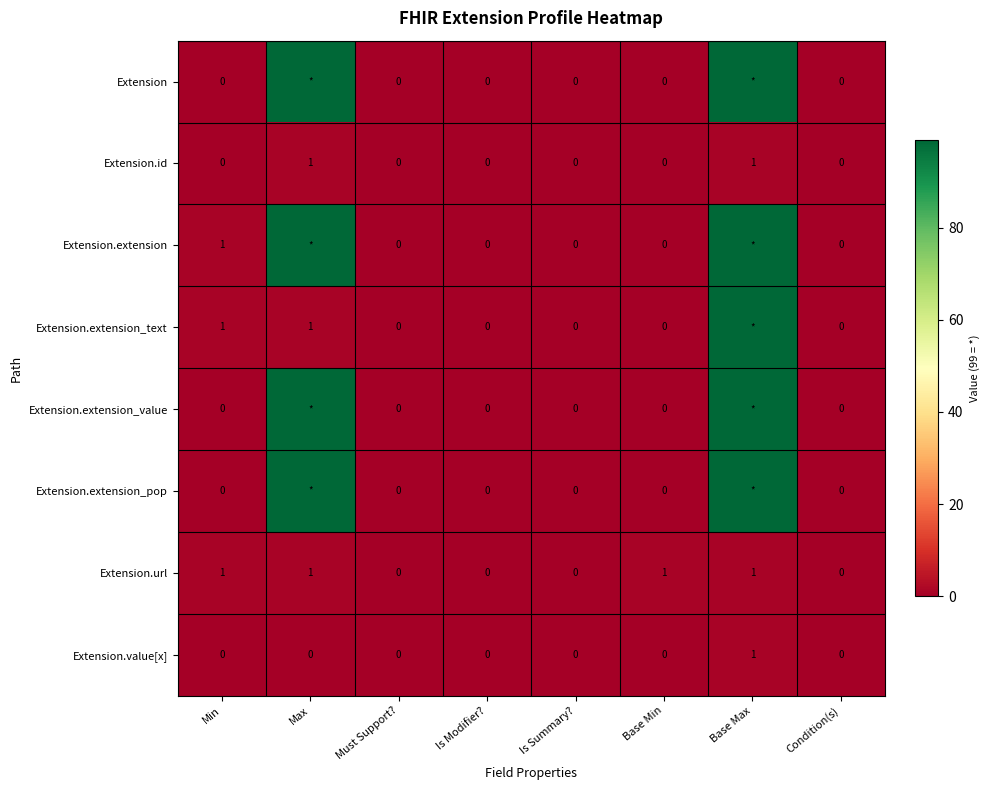

At which category is the sum across all series the highest?

Base Max